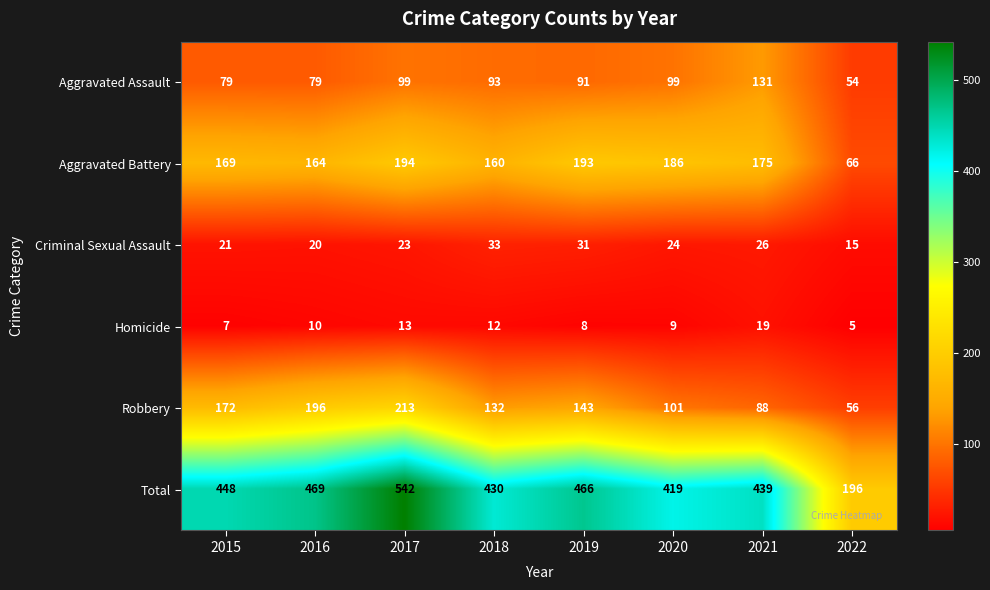

Which series has the largest total across all categories?

Total